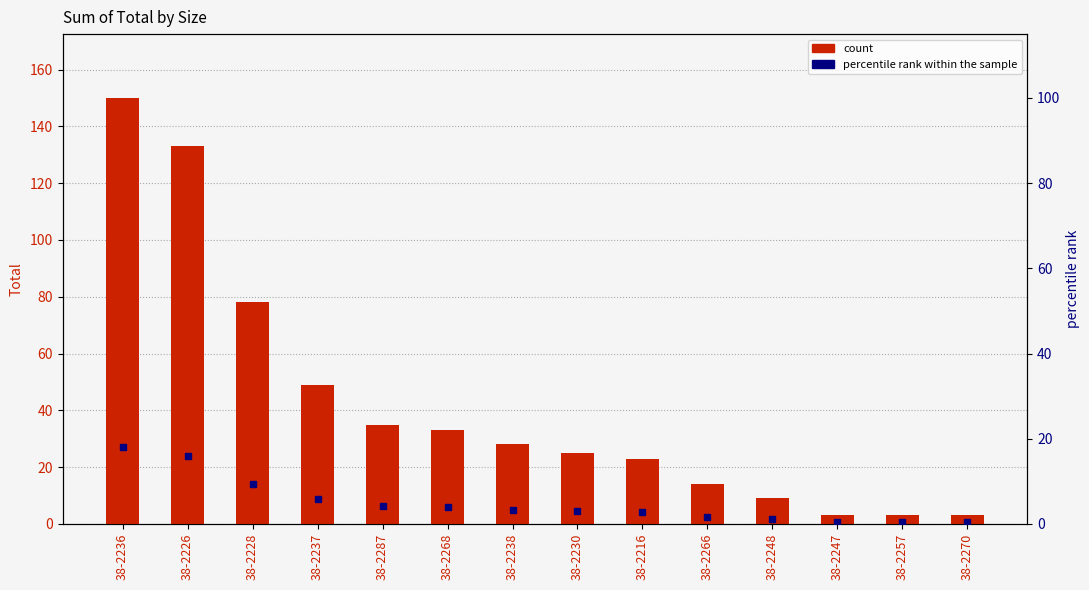

What is the average value of the percentile rank within the sample series?

27.9